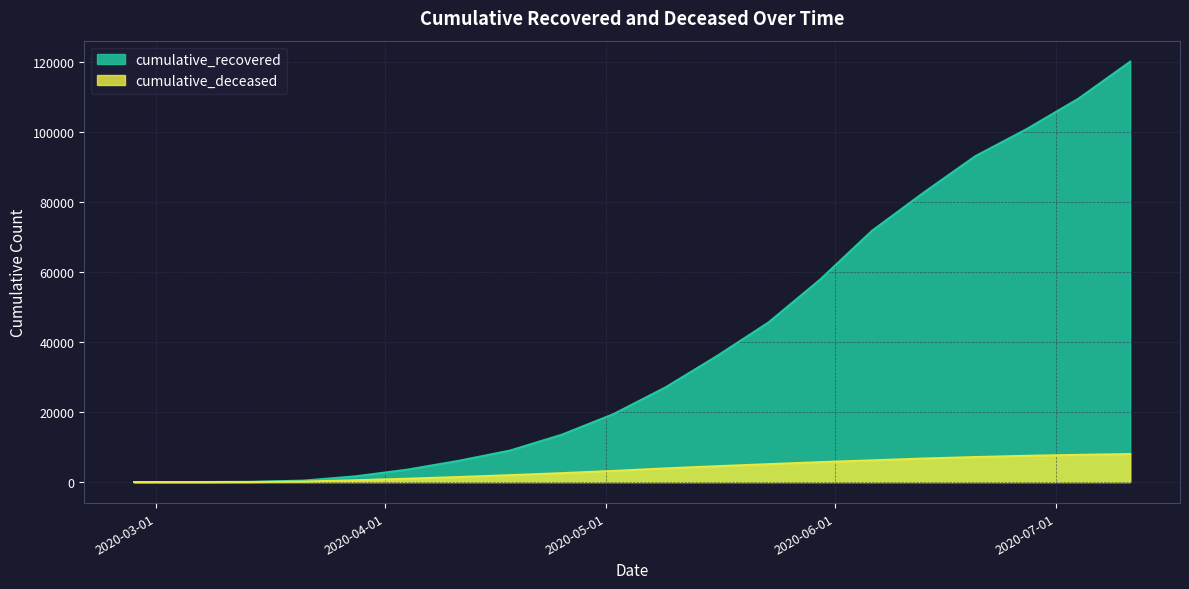

What is the sum of all cumulative_recovered values?

798905